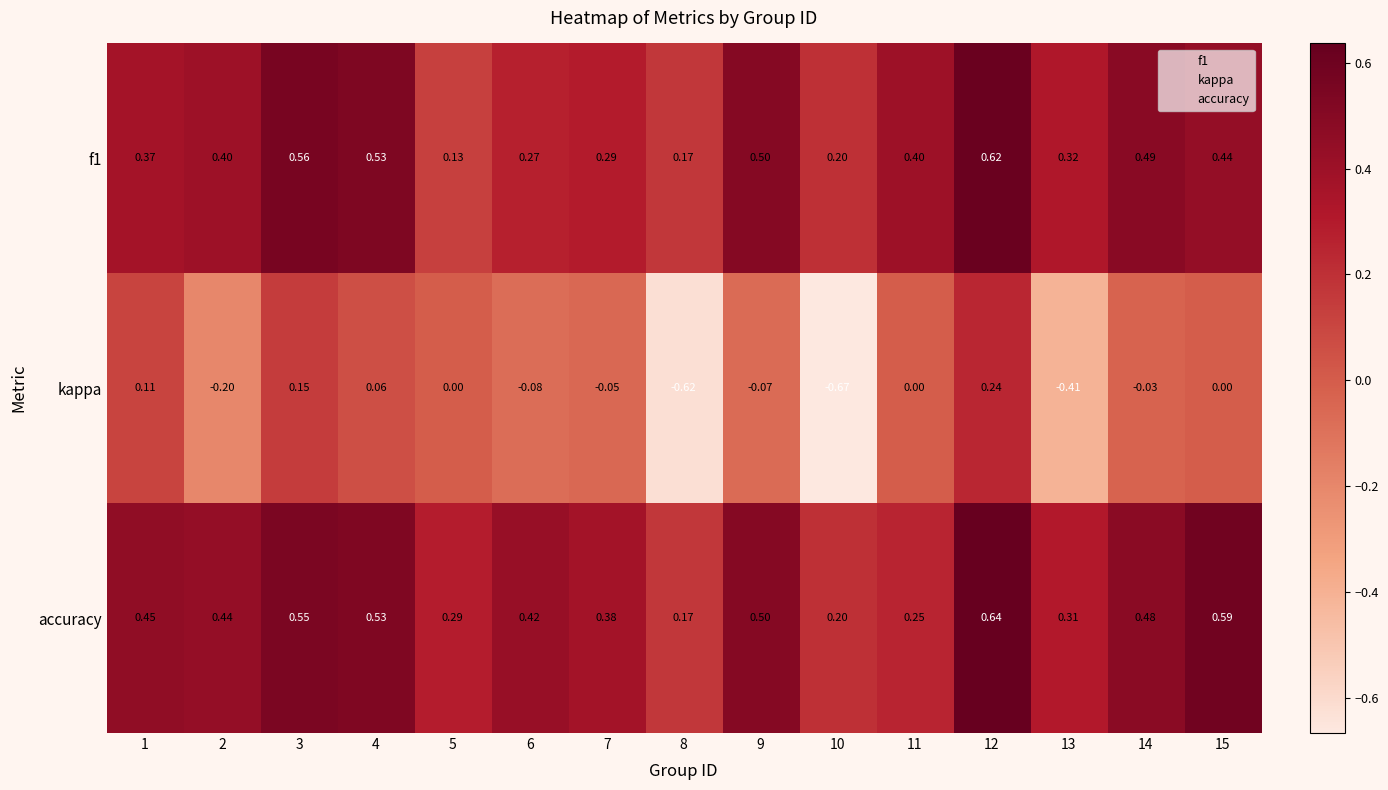

Which series has the widest spread of values?

kappa